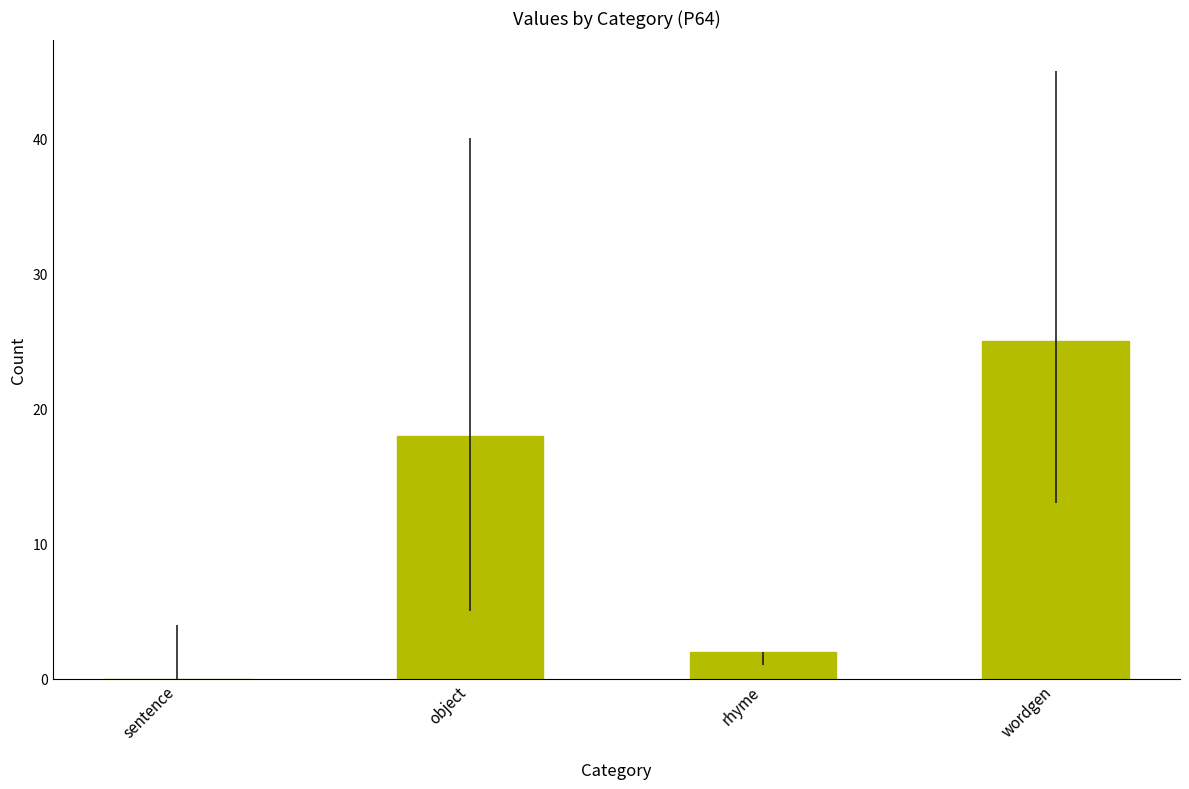

How many categories are shown in the chart?

4